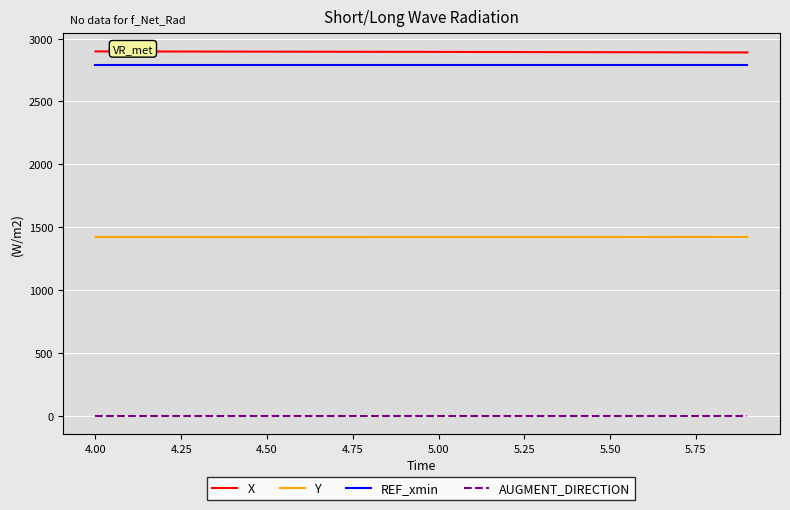

What is the maximum value shown in the chart?

2898.1